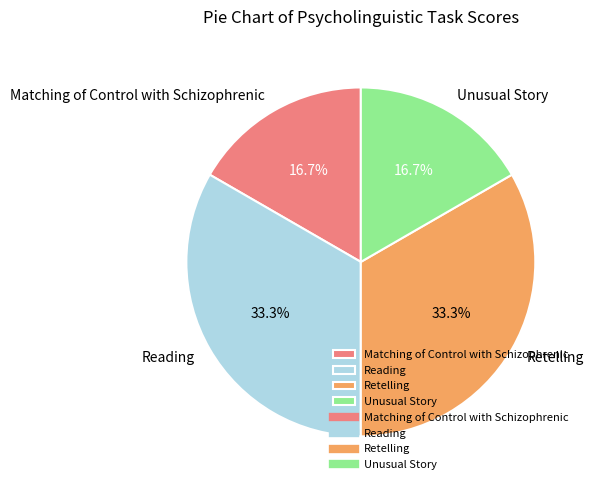

To the nearest percent, what percentage of the pie is Unusual Story?

17%